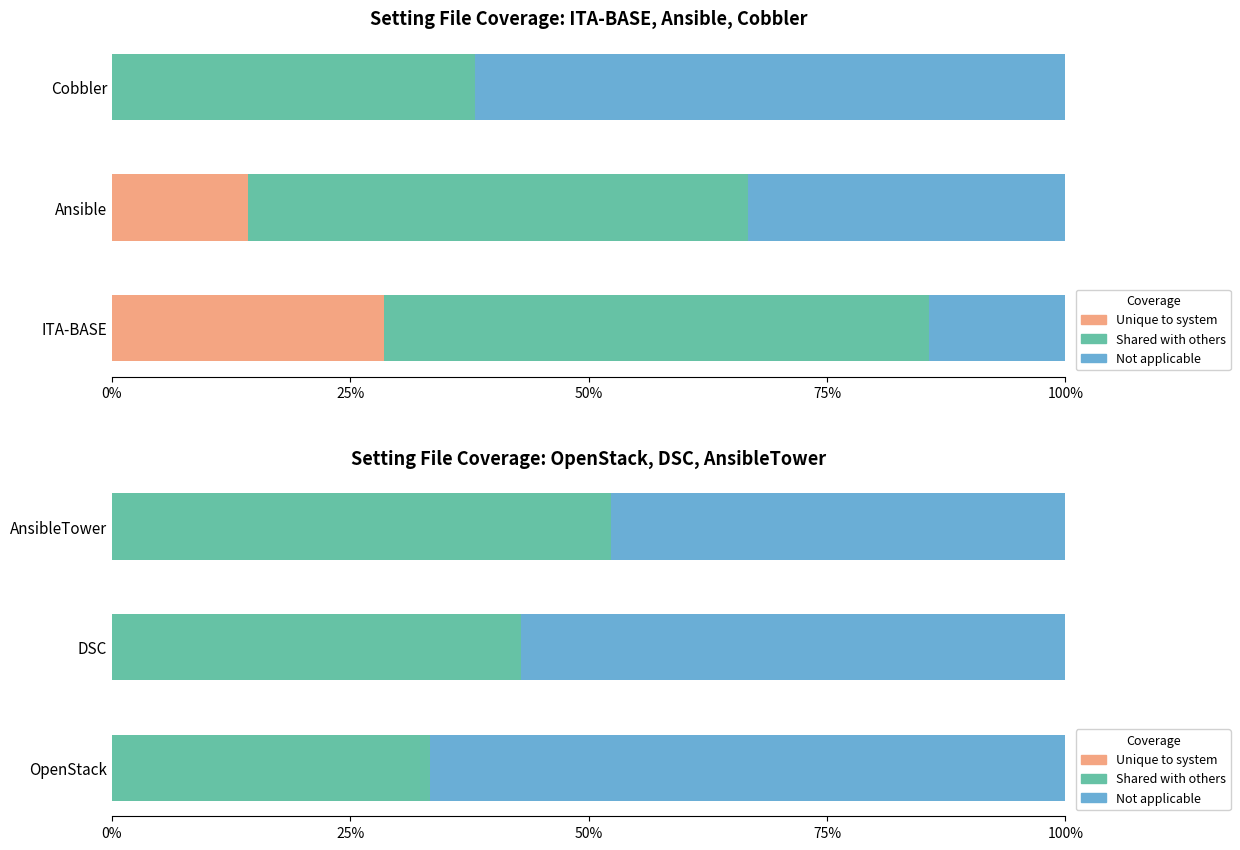

What is the difference between the maximum and second lowest values in the Shared with others series?

9.5